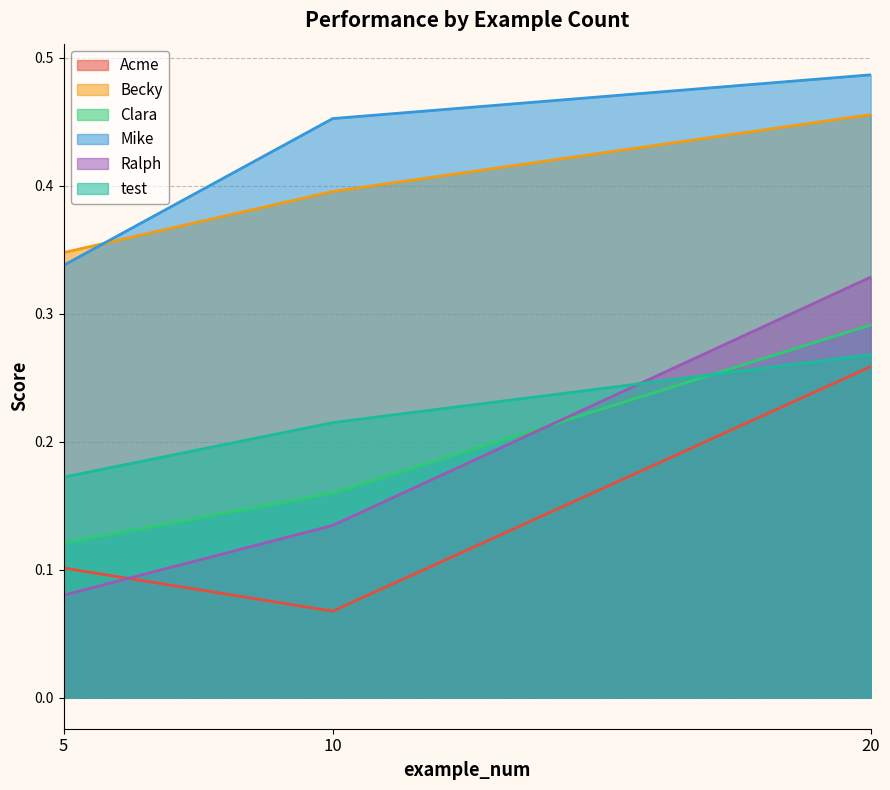

What is the lowest value of the Ralph series?

0.1